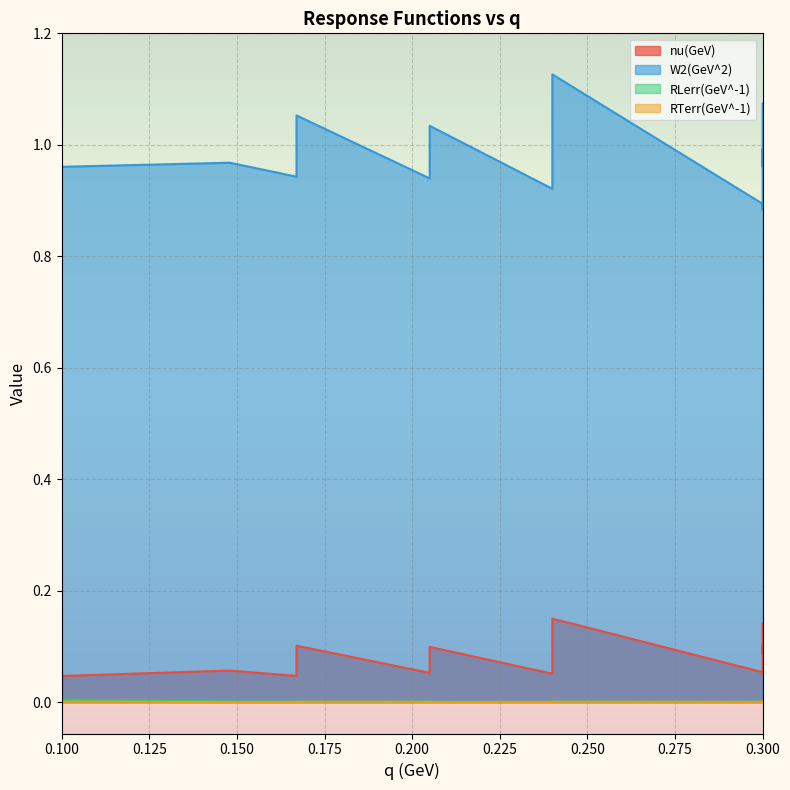

What is the greatest value displayed?

1.1